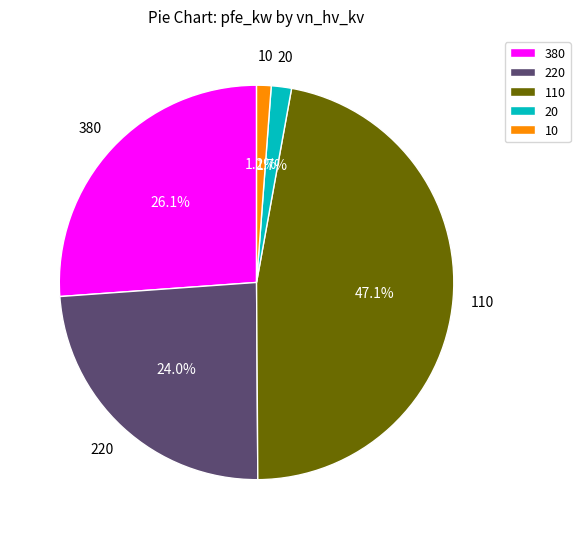

Combined, do 10 and 110 account for over 50%?

No